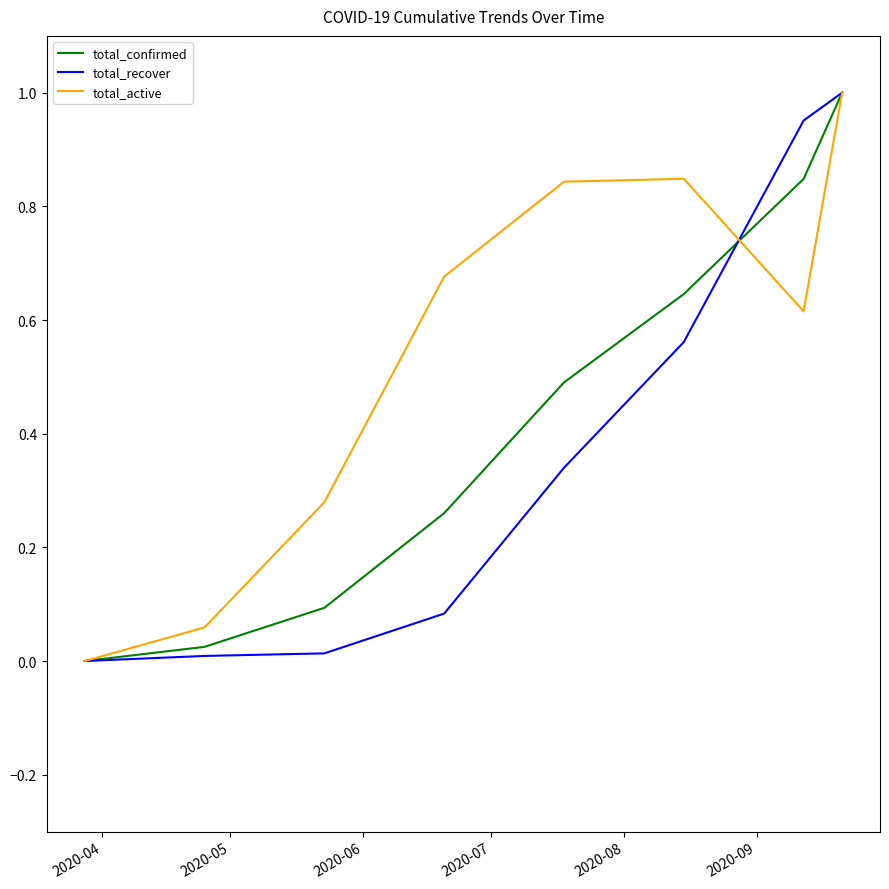

List the series in order of their overall mean, lowest first.

total_recover, total_confirmed, total_active